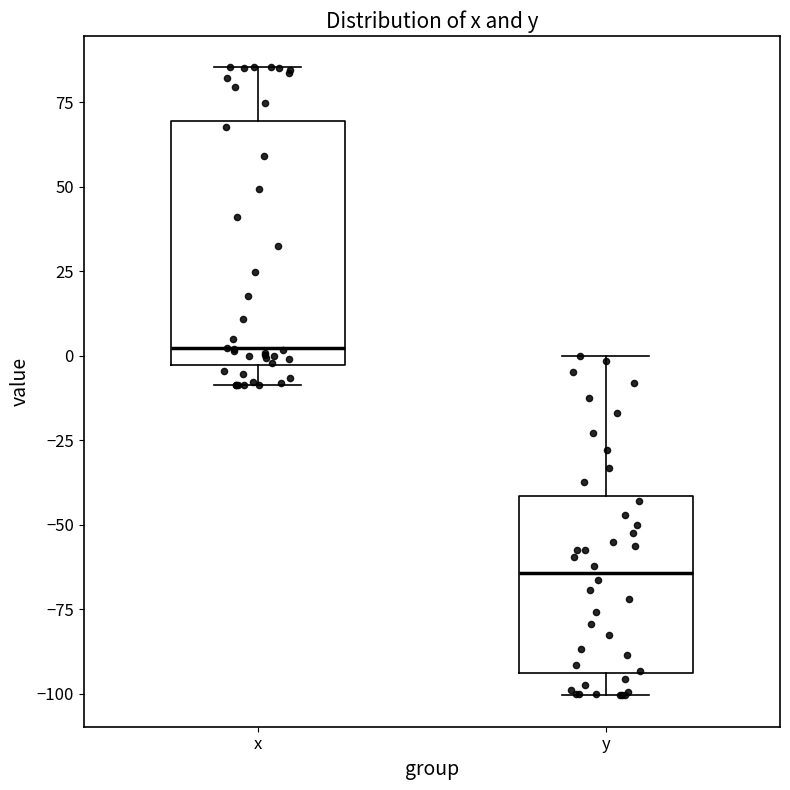

Reading left to right, read every box against the y-axis: the position of its median line, the range the box covers, and the ends of its whiskers. The values are not printed on the chart, so give them approximately, as read against the axis.

x: median 0, box -5 to 70, whiskers -10 to 85
y: median -65, box -95 to -40, whiskers -100 to 0